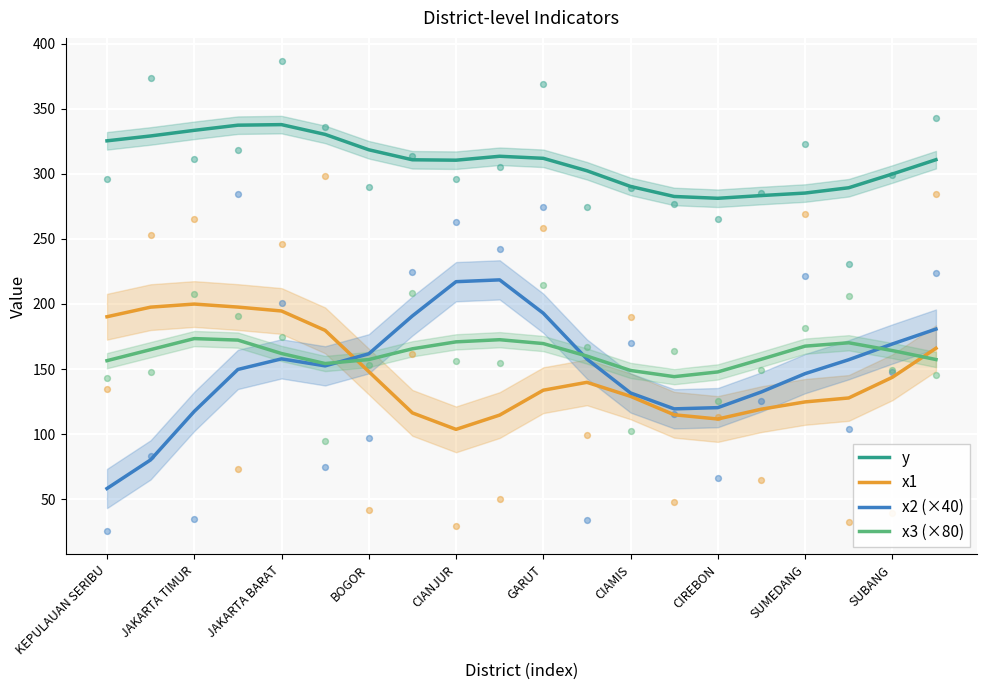

What are all the series names shown in the legend?

y, x1, x2 (×40), x3 (×80)